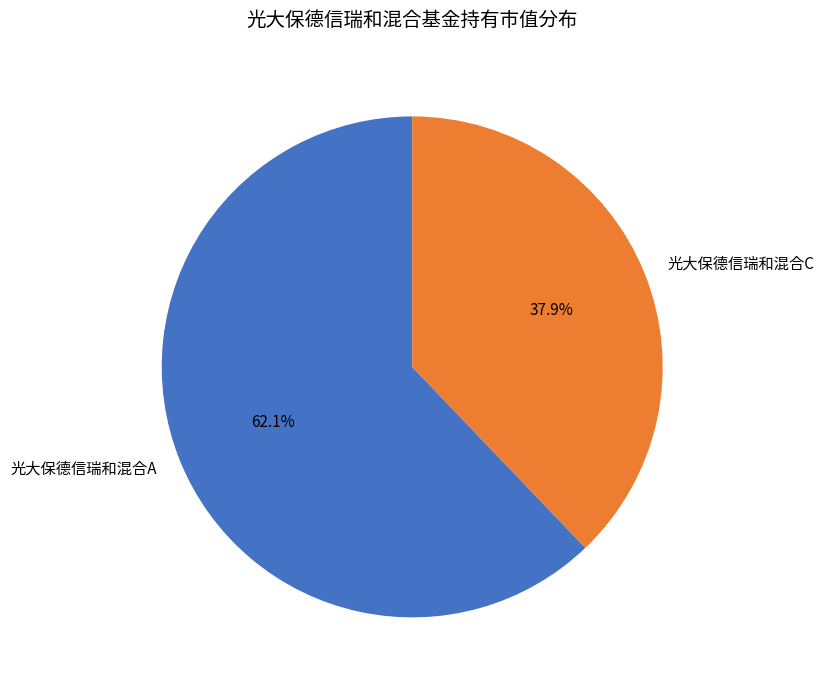

To the nearest percent, what portion does 光大保德信瑞和混合A represent?

62%